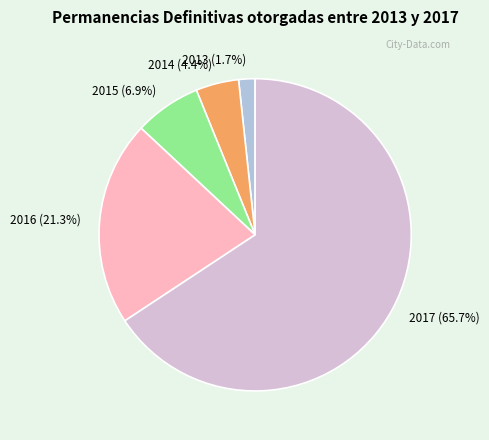

Rank the categories by value from lowest to highest.

2013, 2014, 2015, 2016, 2017